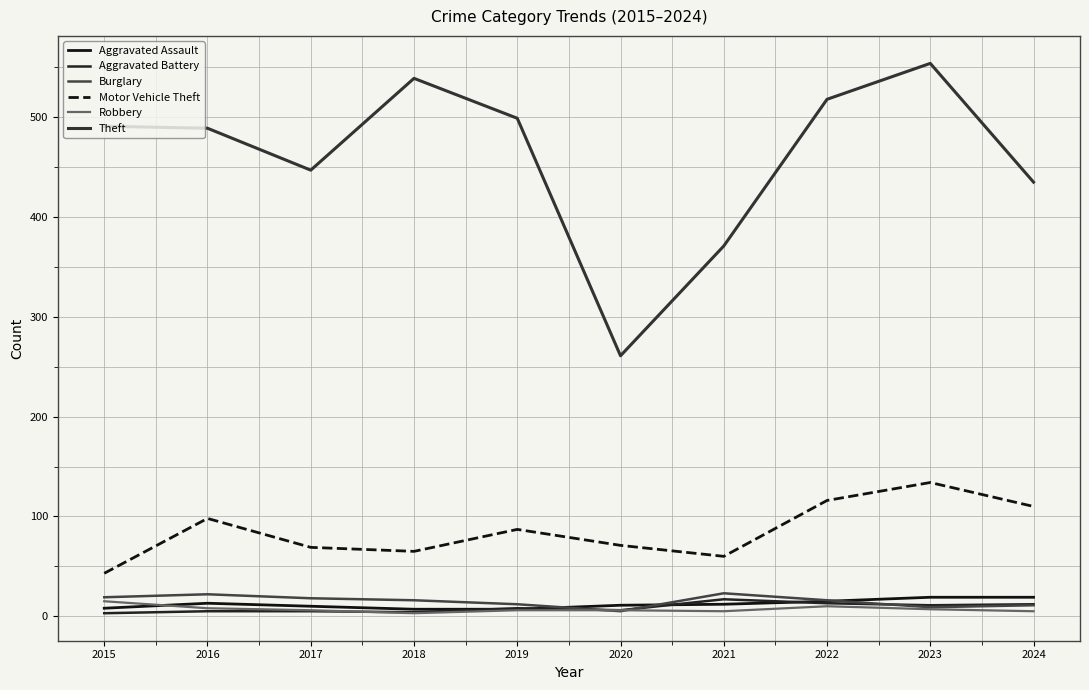

True or false: Aggravated Battery and Motor Vehicle Theft intersect in this chart.

False